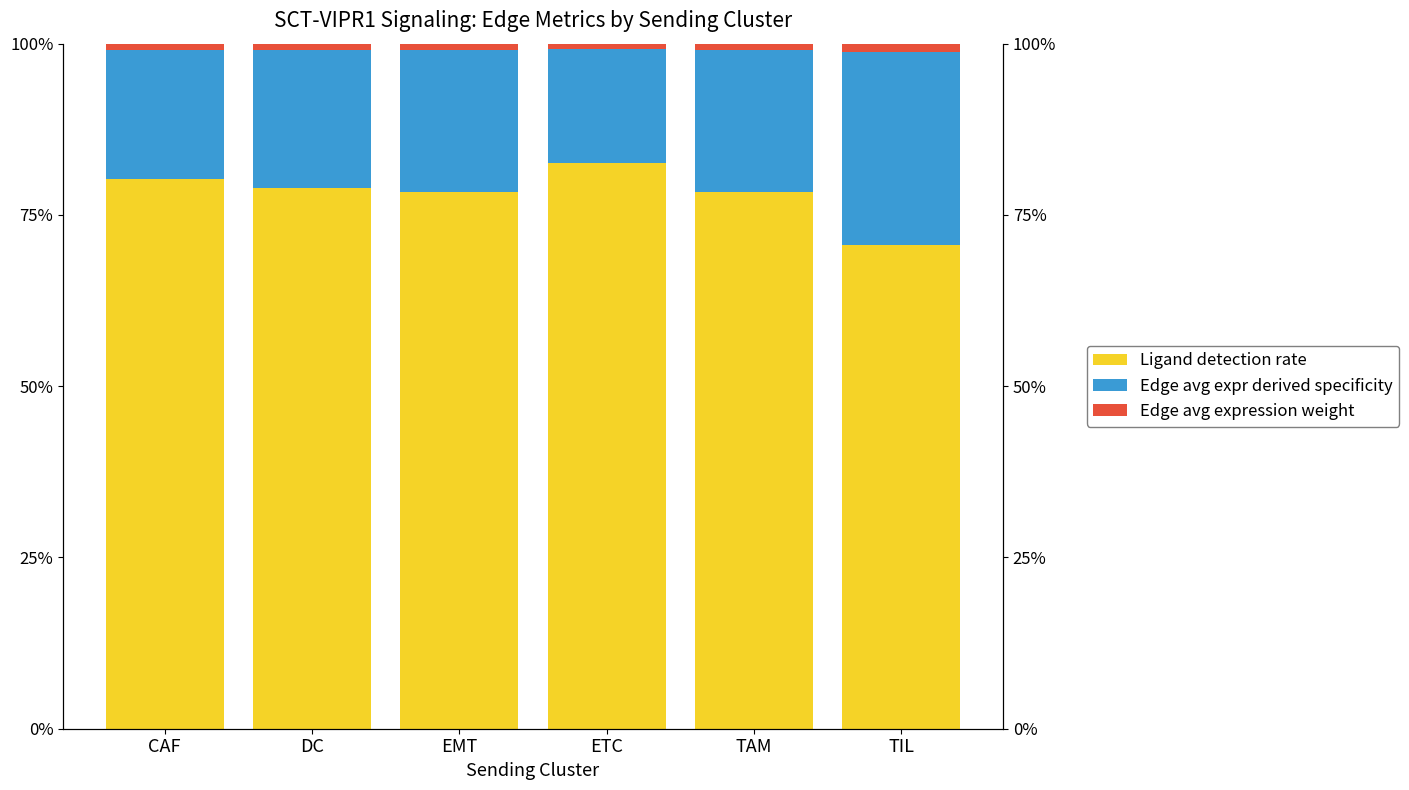

How many distinct data groups are displayed?

3